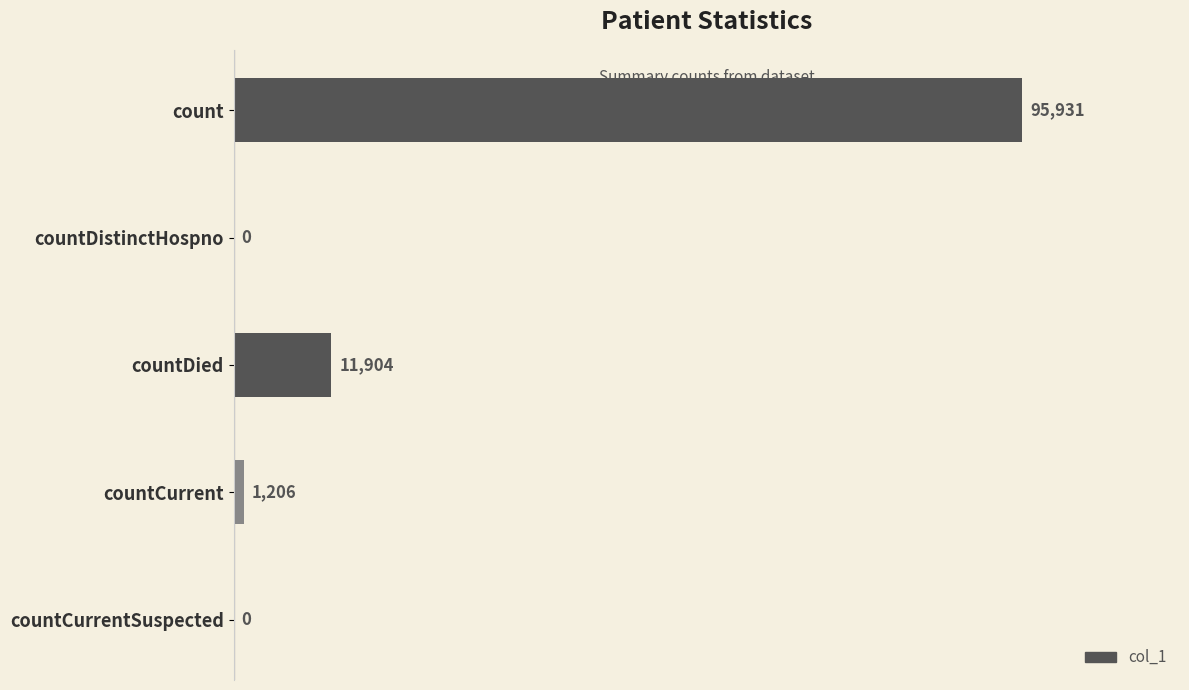

True or false: the data shows 0 at countCurrentSuspected.

True